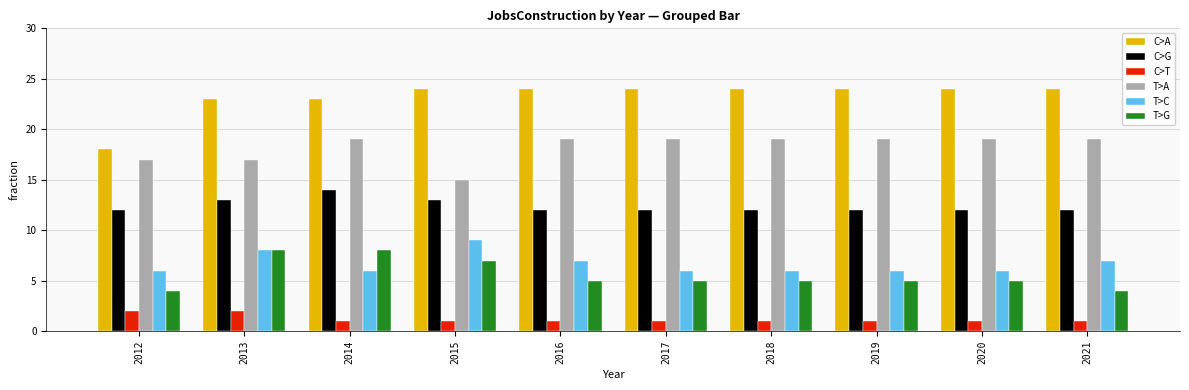

How many T>C values are between 6 and 7?

8